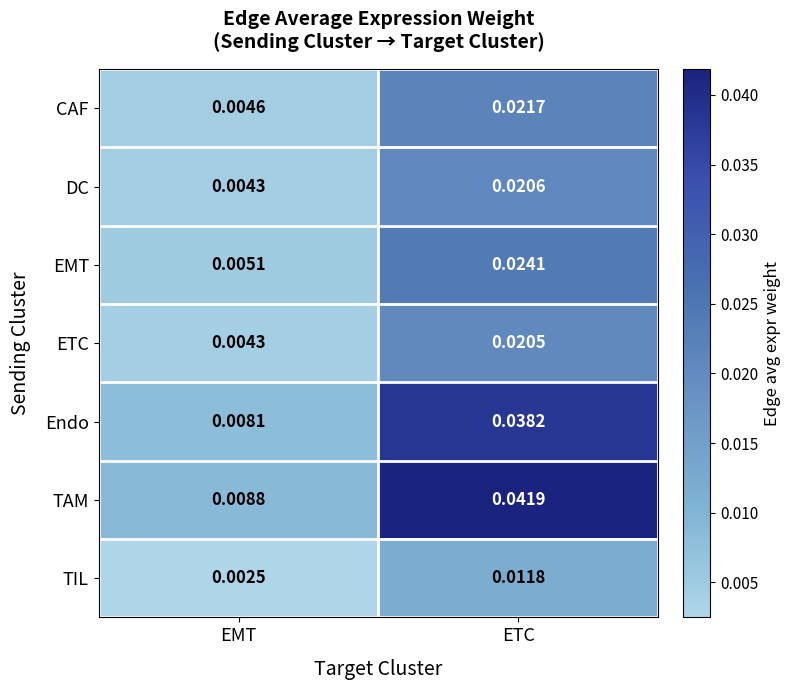

Rank the series at ETC from lowest to highest value.

TIL, ETC, DC, CAF, EMT, Endo, TAM